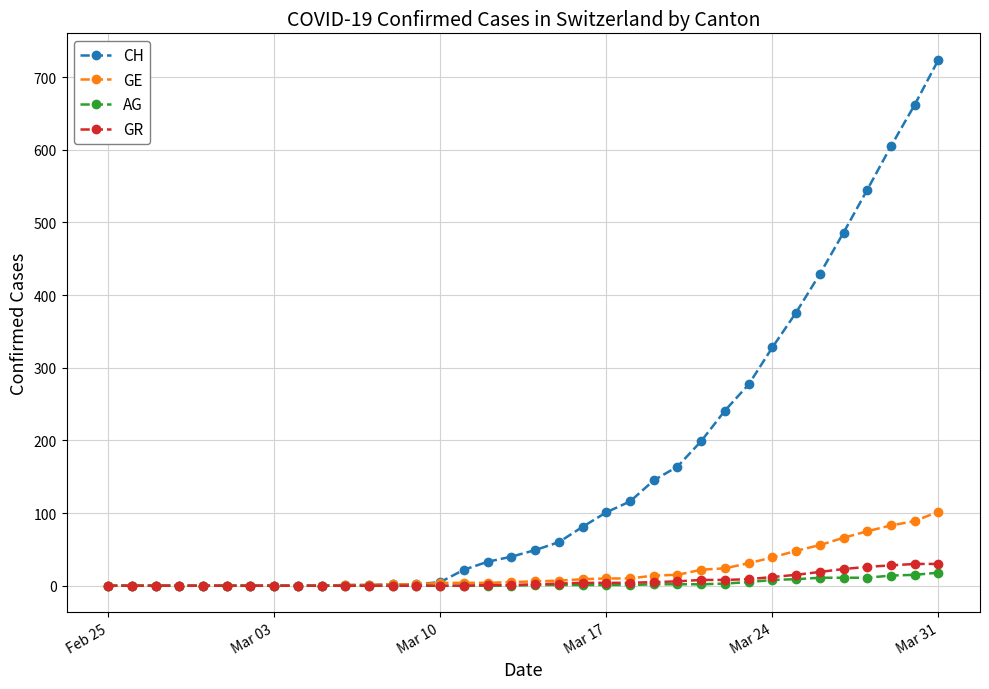

What is the average value of the GE series?

20